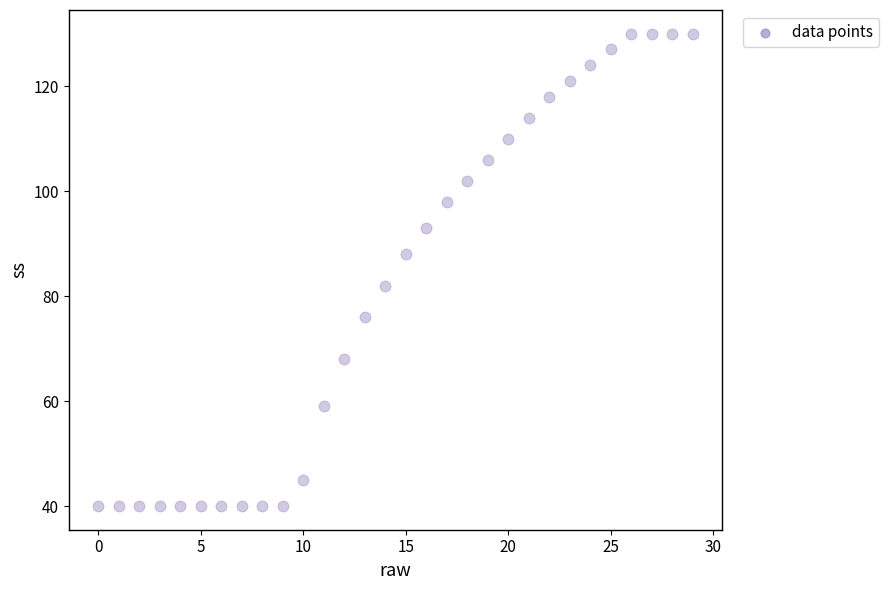

What is the range of Y values (max minus min)?

90